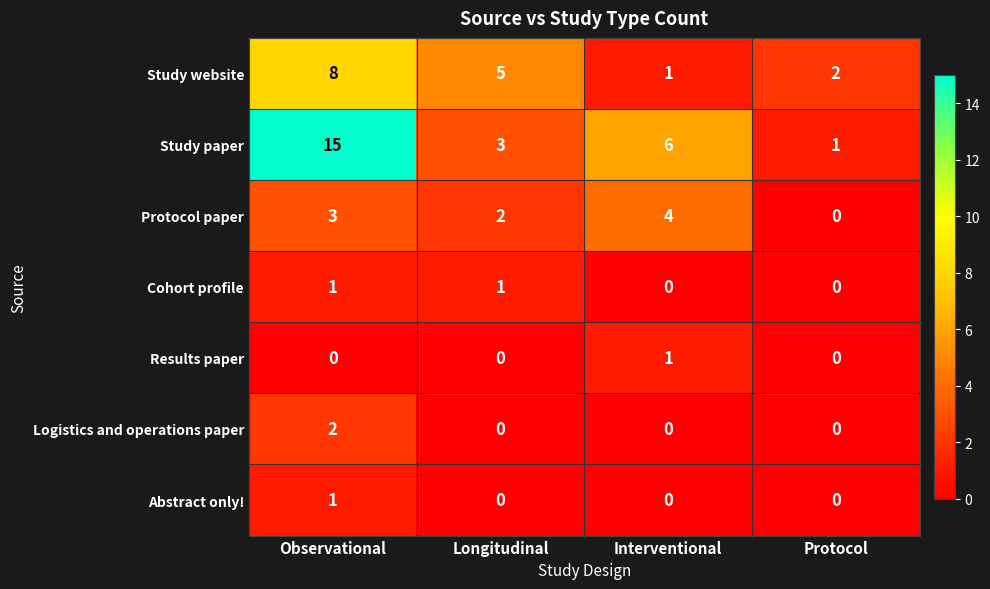

The Logistics and operations paper series shows 1 at Observational. True or false?

False